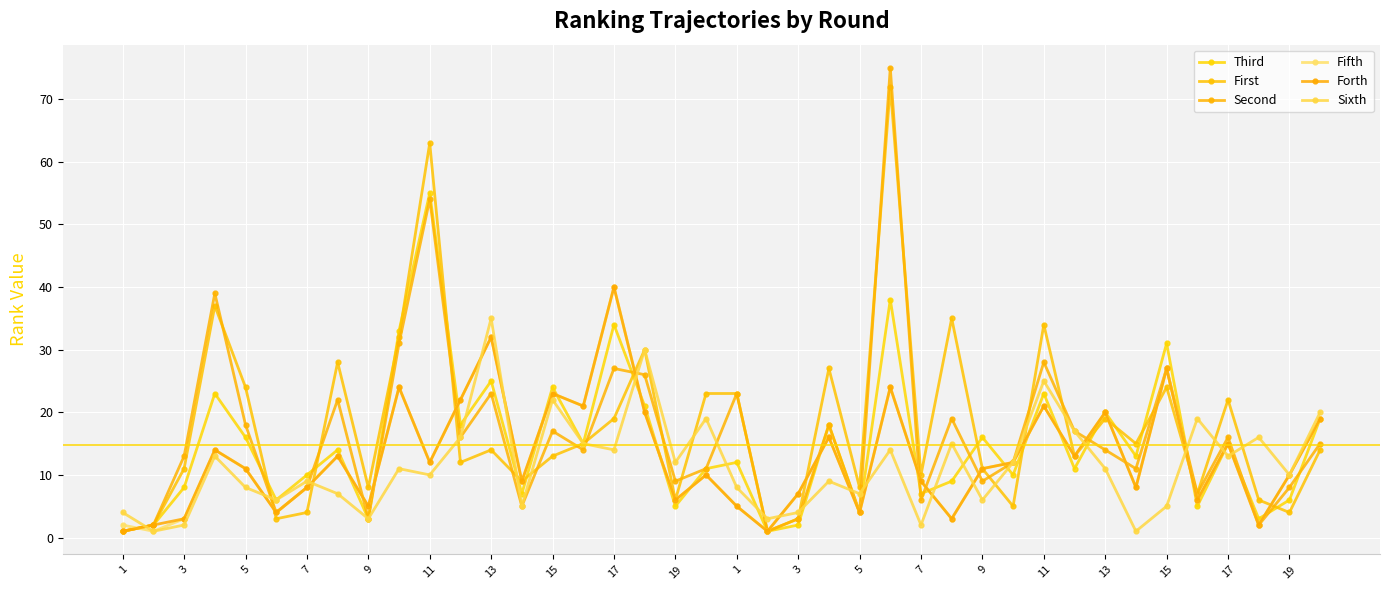

Reading right to left, extract all data points from this chart.

Third: 19	6	3	15	5	31	13	20	11	23	10	16	9	7	38	4	18	2	1	12	11	5	21	34	15	24	7	25	18	55	33	3	14	10	6	16	23	8	2	1
First: 14	4	6	22	7	24	15	19	13	34	5	11	35	10	72	8	27	3	1	23	23	6	30	19	15	13	9	14	12	63	32	8	28	4	3	24	37	11	2	1
Second: 15	8	2	16	7	27	11	14	17	28	12	9	19	6	75	4	18	3	1	23	11	9	26	27	14	17	5	23	16	54	31	3	22	8	4	18	39	13	2	1
Fifth: 19	10	2	15	6	27	8	20	13	21	12	11	3	9	24	4	16	7	1	5	10	6	20	40	21	23	9	32	22	12	24	5	13	8	4	11	14	3	1	2
Forth: 19	10	2	15	6	27	8	20	13	21	12	11	3	9	24	4	16	7	1	5	10	6	20	40	21	23	9	32	22	12	24	5	13	8	4	11	14	3	2	1
Sixth: 20	10	16	13	19	5	1	11	17	25	12	6	15	2	14	7	9	4	3	8	19	12	30	14	15	22	5	35	16	10	11	3	7	9	6	8	13	2	1	4